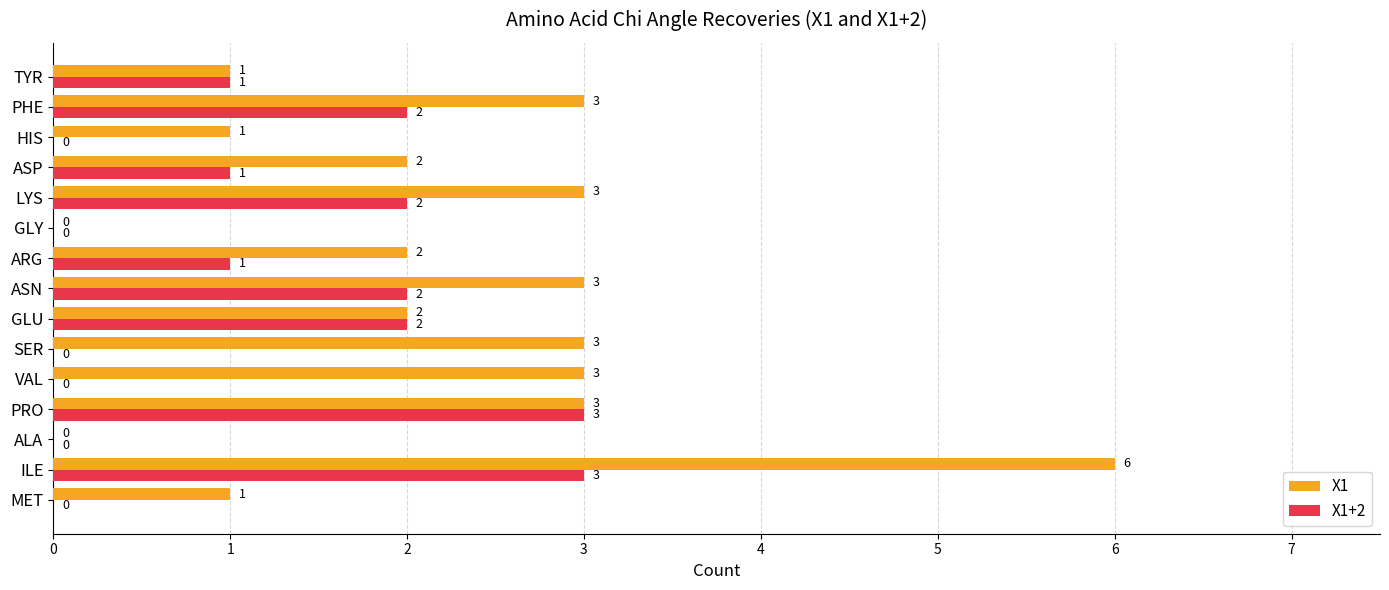

Which category has the highest value in the X1 series?

ILE